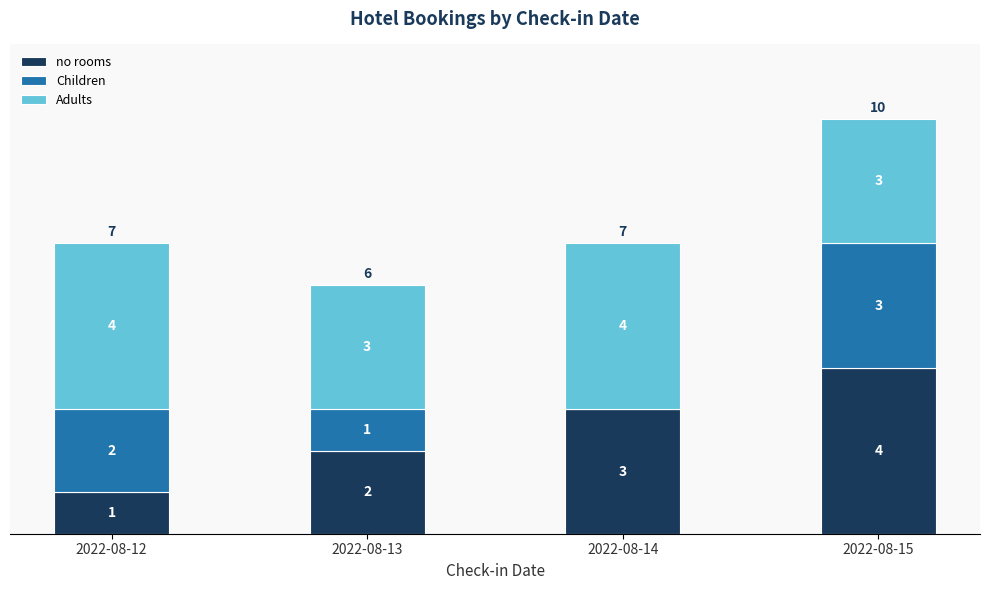

How many categories are shown in the chart?

4